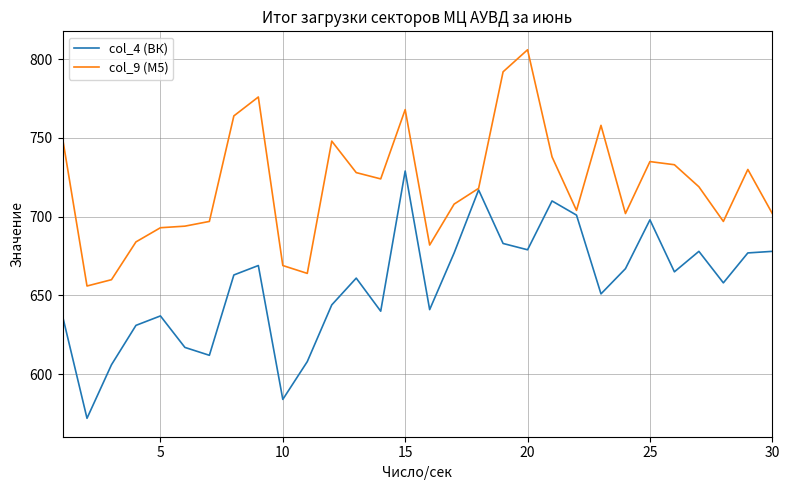

What is the maximum value shown in the chart?

806